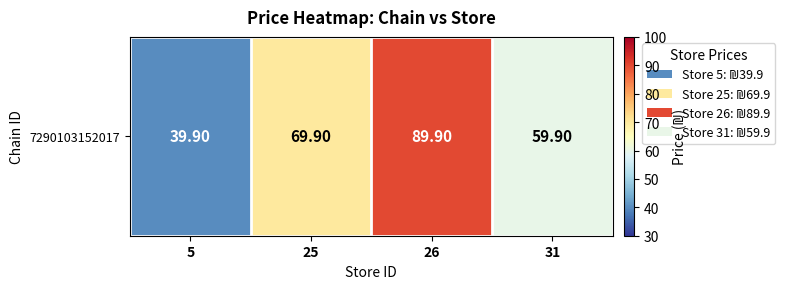

What value does the data have at 5?

39.9